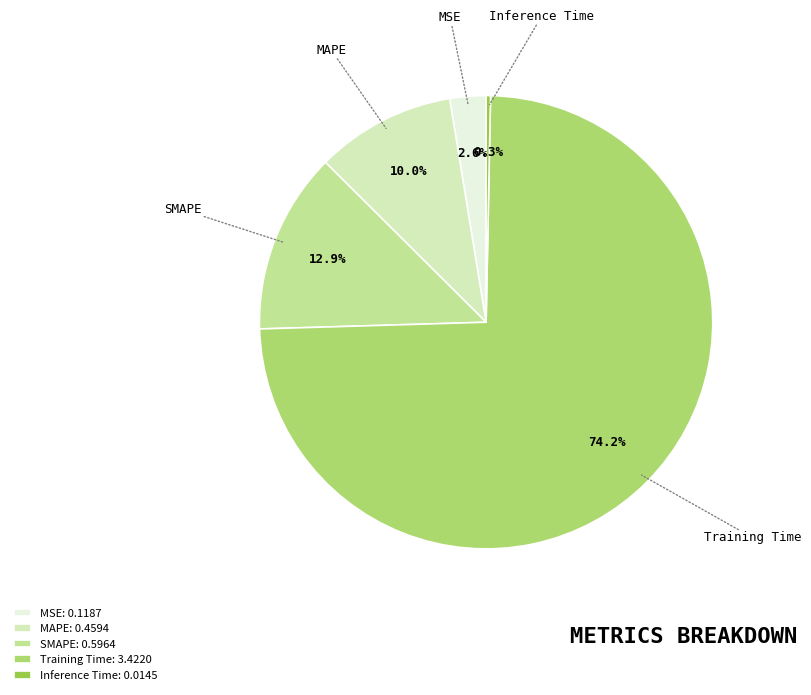

Which slice is the smallest?

Inference Time